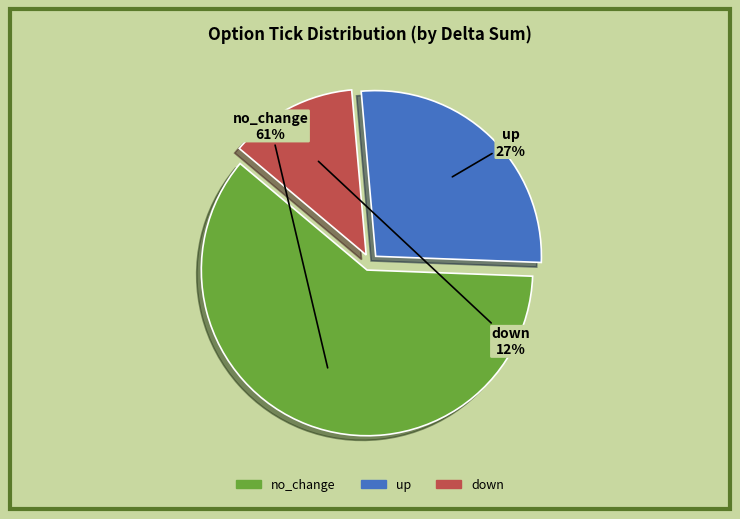

Do down and no_change together represent more than half of the pie?

Yes